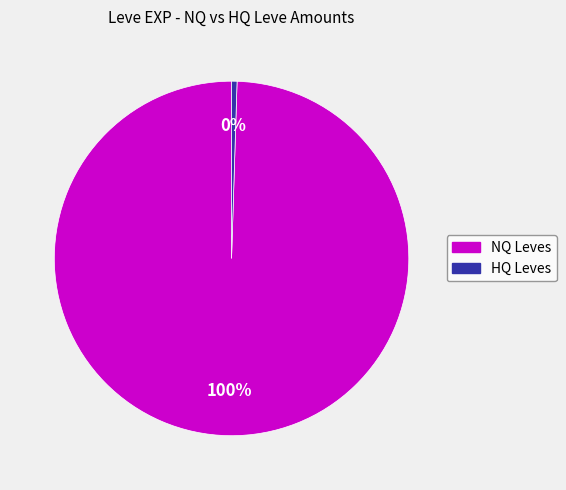

Does any single category account for the majority?

Yes